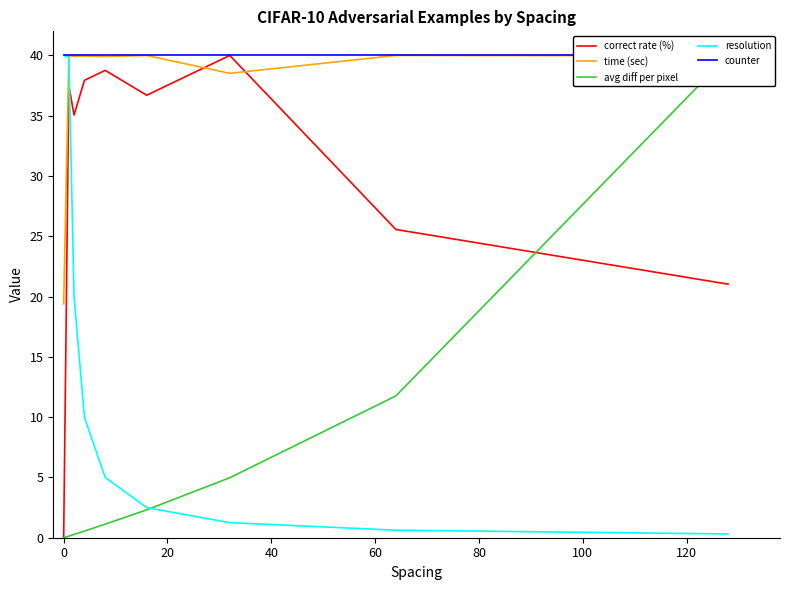

True or false: correct rate (%) and time (sec) cross at least once.

True